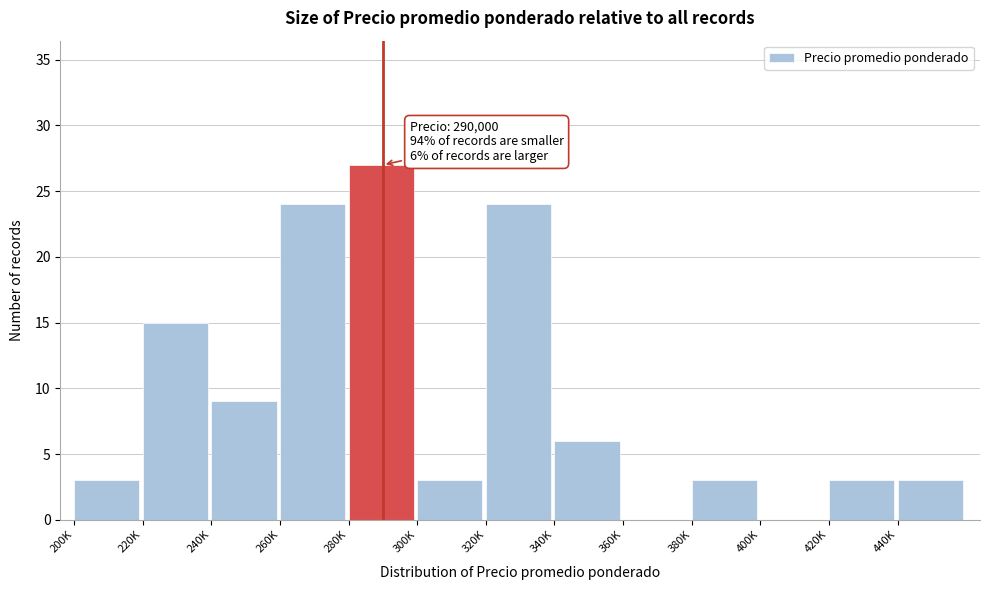

Reading left to right, list all the values displayed in this chart.

200K=3	220K=15	240K=9	260K=24	280K=27	300K=3	320K=24	340K=6	360K=0	380K=3	400K=0	420K=3	440K=3